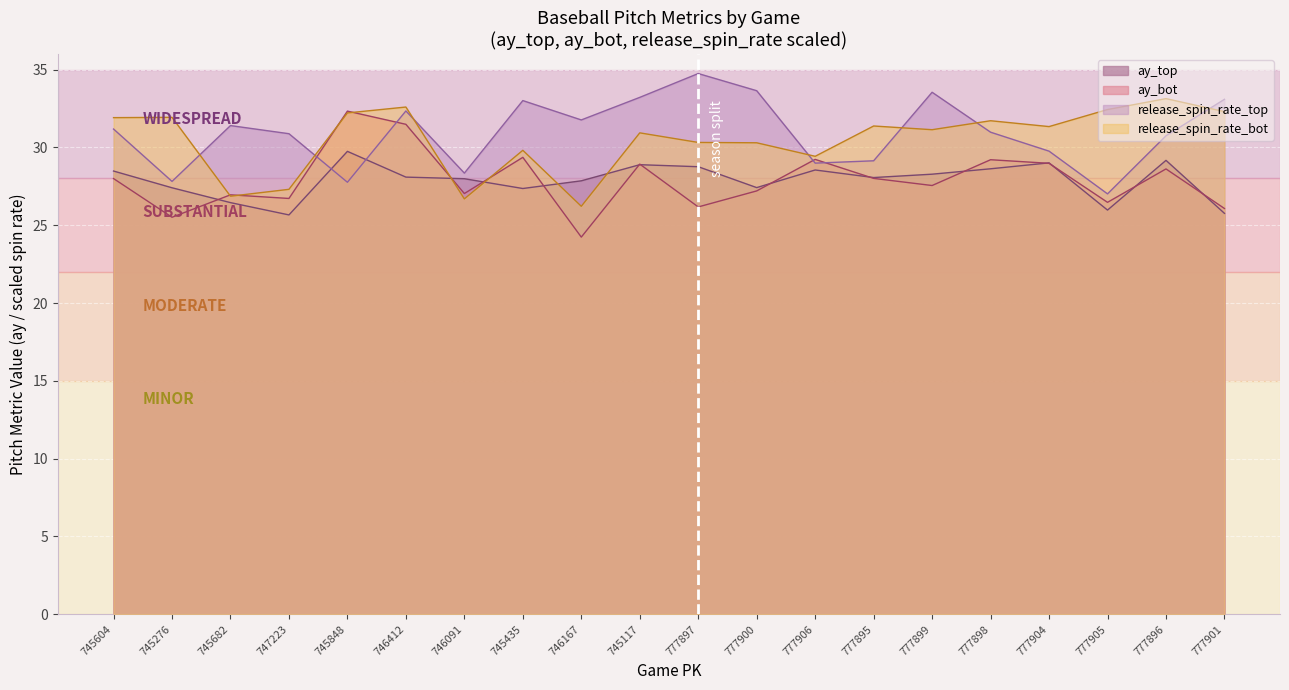

The value of release_spin_rate_bot at 777898 is 31.7. True or false?

True